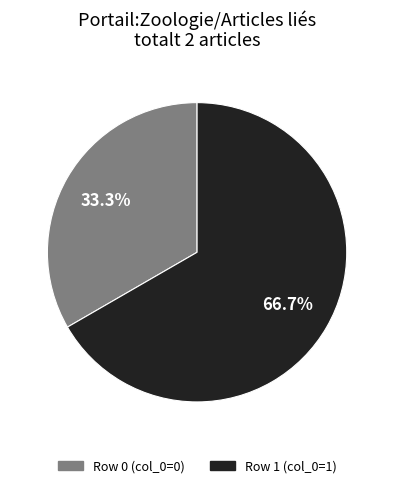

Is there any slice that represents more than half of the pie?

Yes